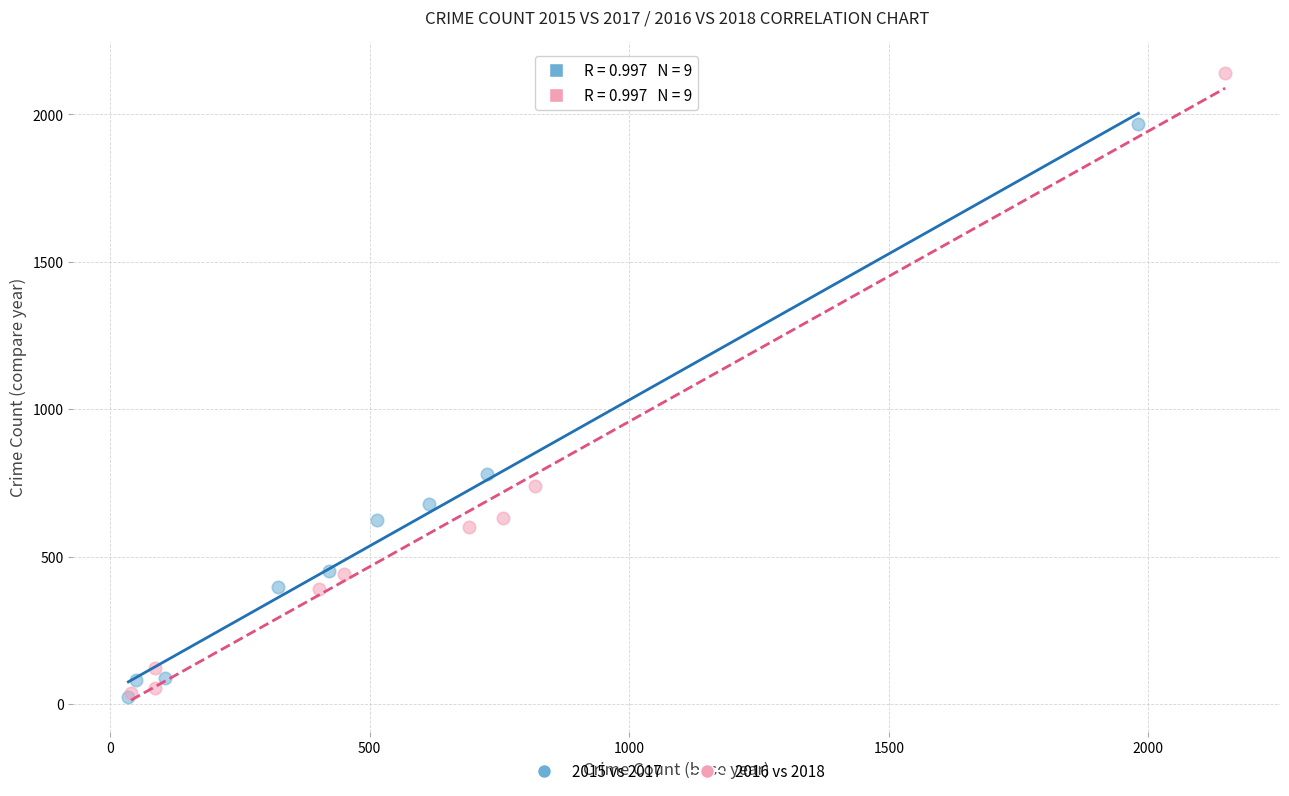

What are all the series names shown in the legend?

2015 vs 2017, 2016 vs 2018